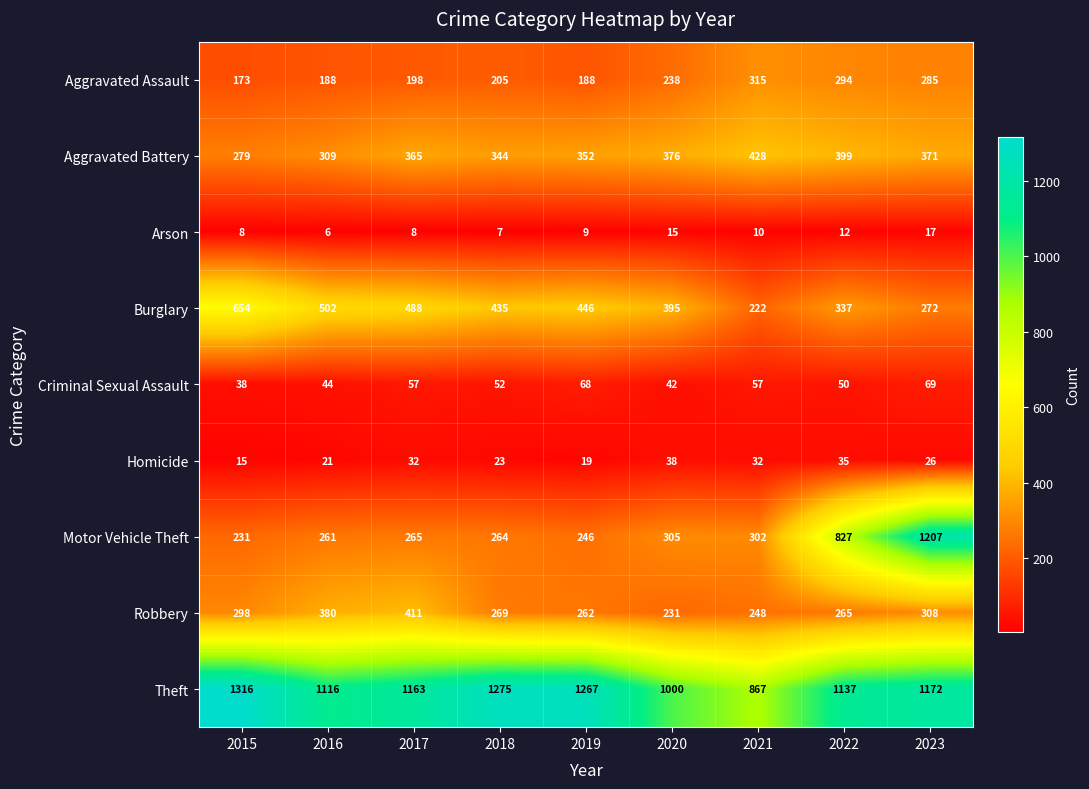

List the series in order of their peak value, lowest first.

Arson, Homicide, Criminal Sexual Assault, Aggravated Assault, Robbery, Aggravated Battery, Burglary, Motor Vehicle Theft, Theft